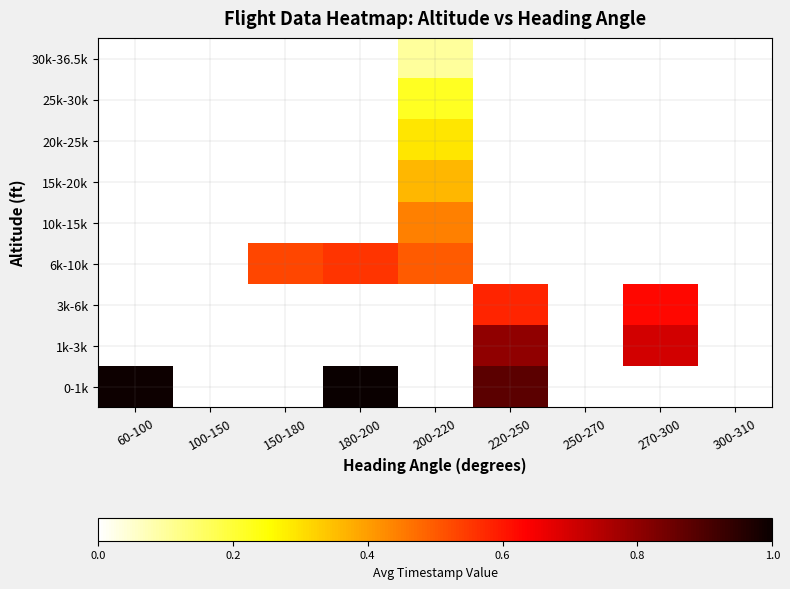

What is the greatest value displayed?

1.0